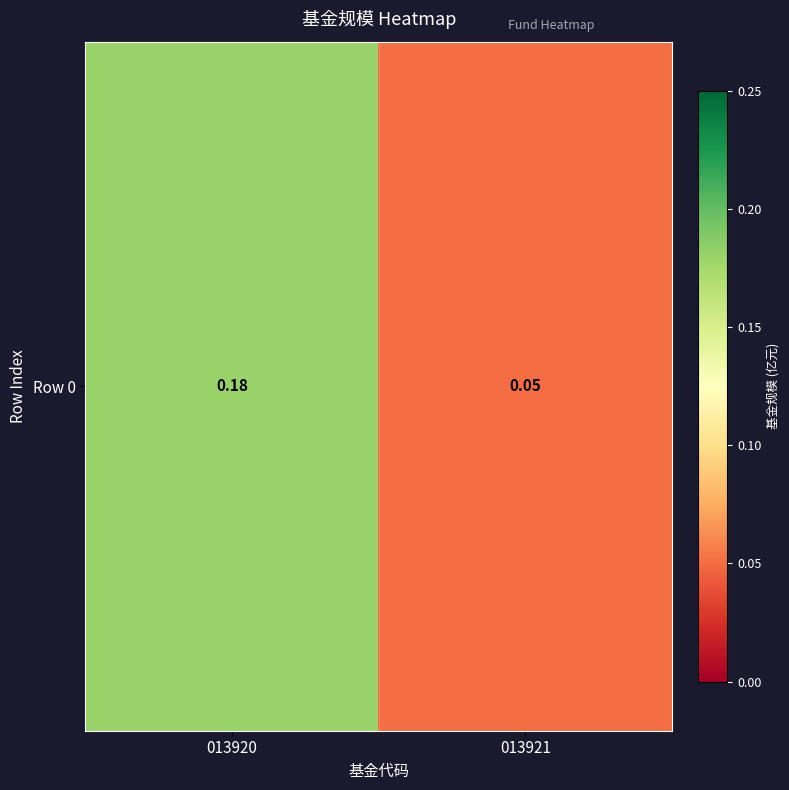

What is the difference between the maximum and minimum values?

0.1